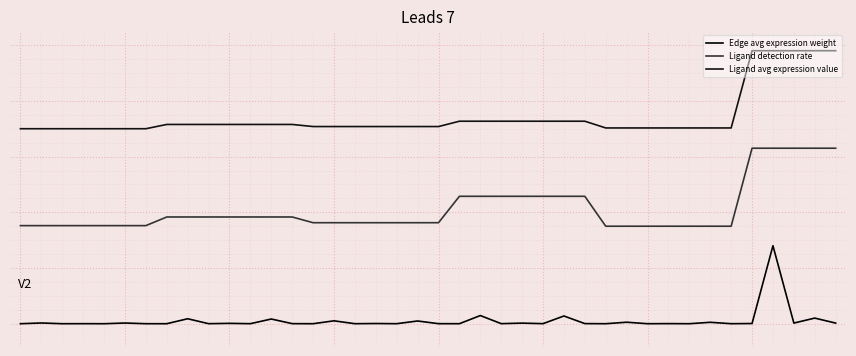

True or false: Ligand detection rate has more than 2 interior local peaks.

False